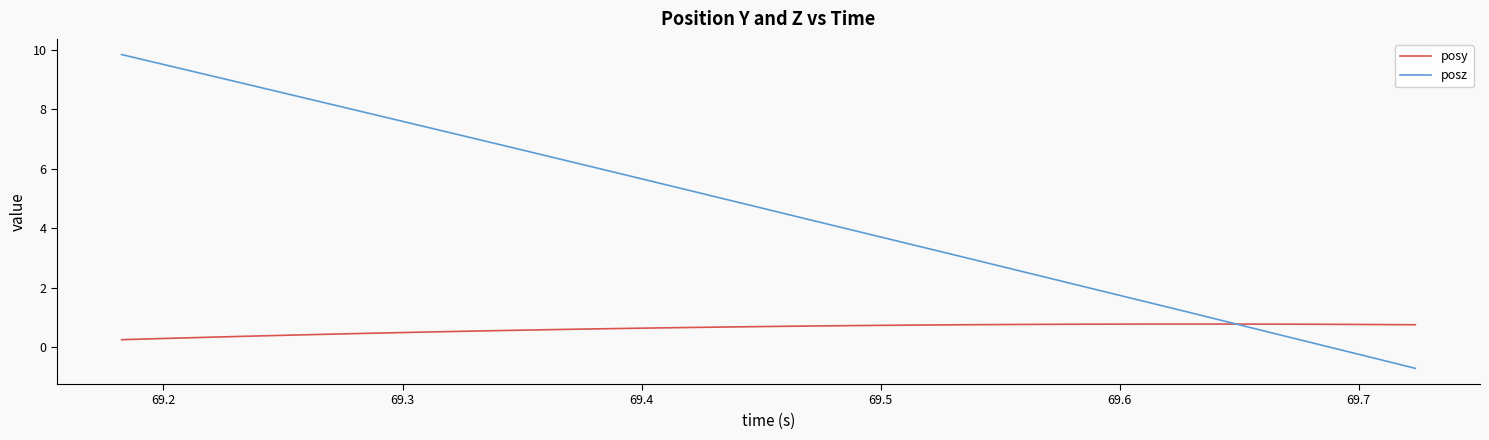

Which series has the largest total across all categories?

posz